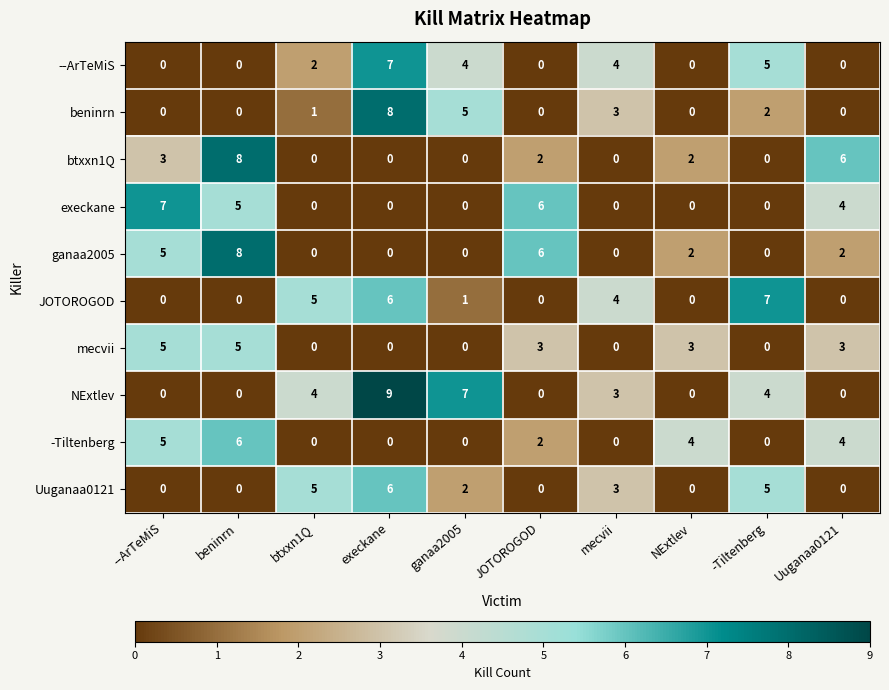

What is the total value across all series at -Tiltenberg?

23